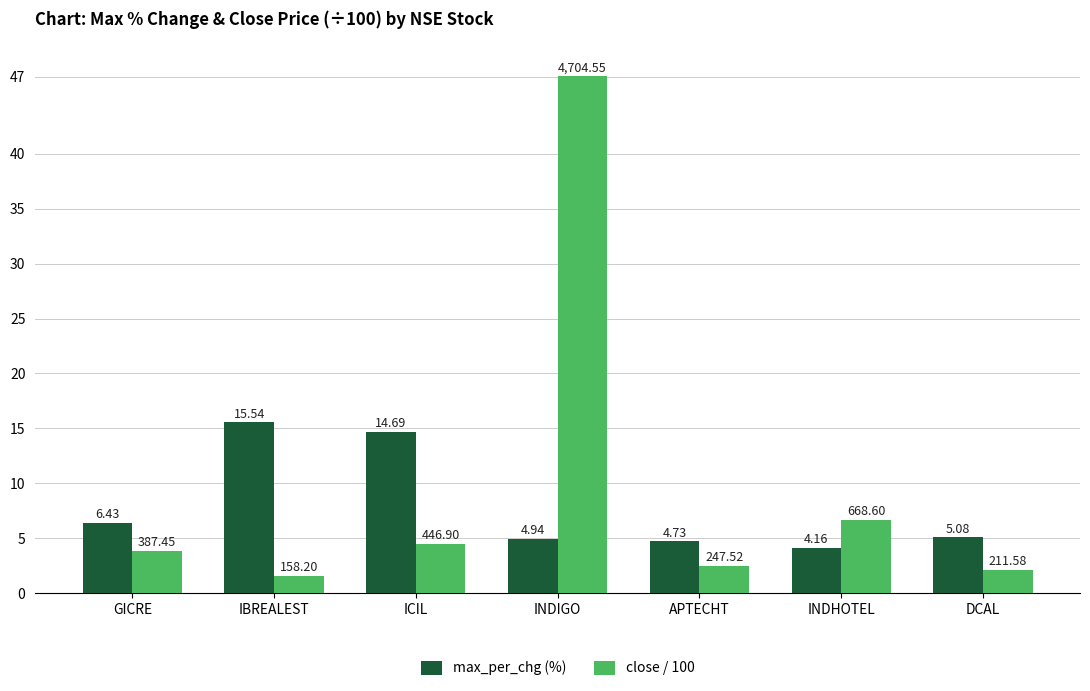

Which series has the largest total across all categories?

close / 100